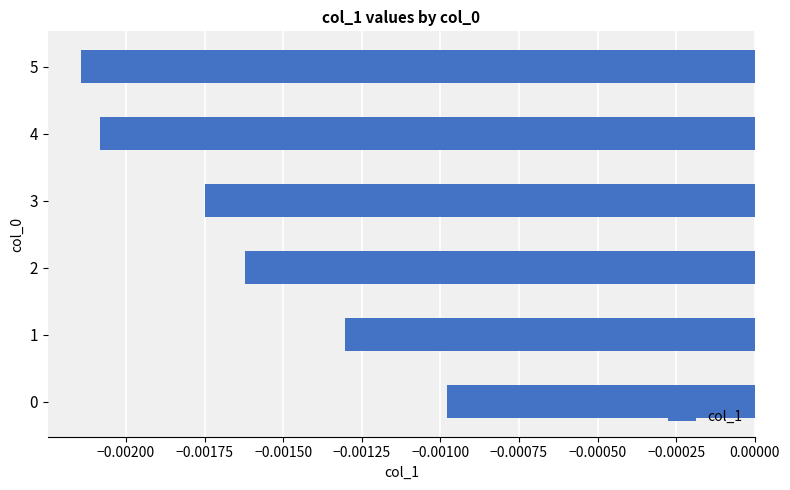

At which category does the chart reach its minimum across all series?

5